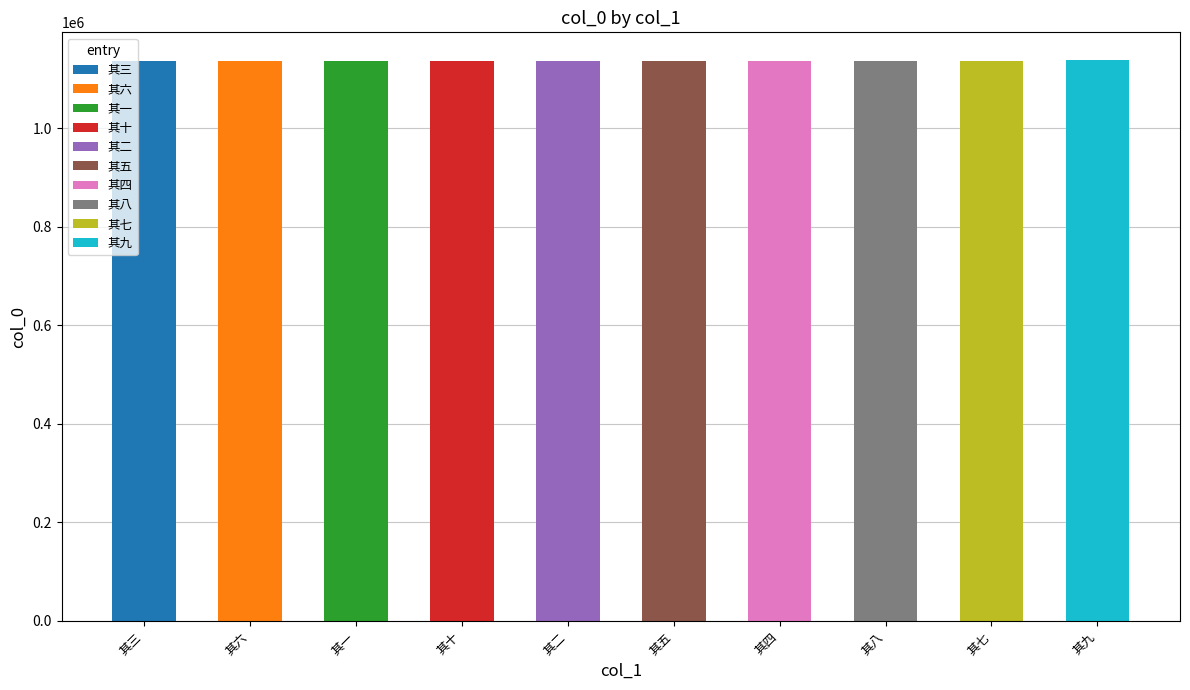

What is the smallest value displayed?

1137669